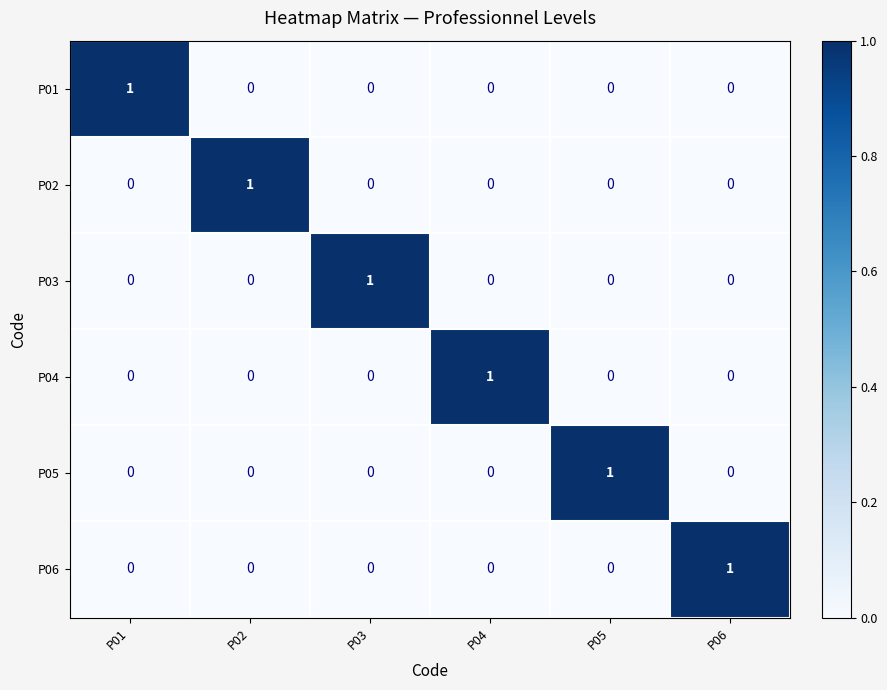

What is the greatest value displayed?

1